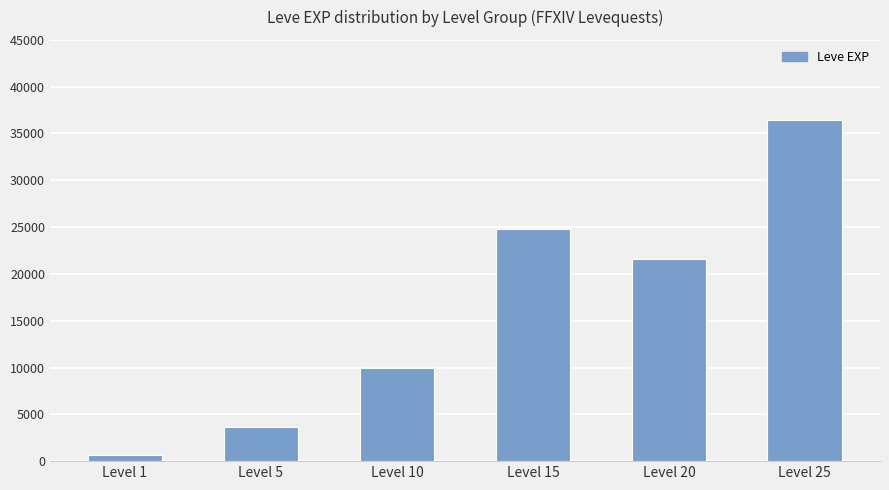

The value at Level 20 is 21600. True or false?

True